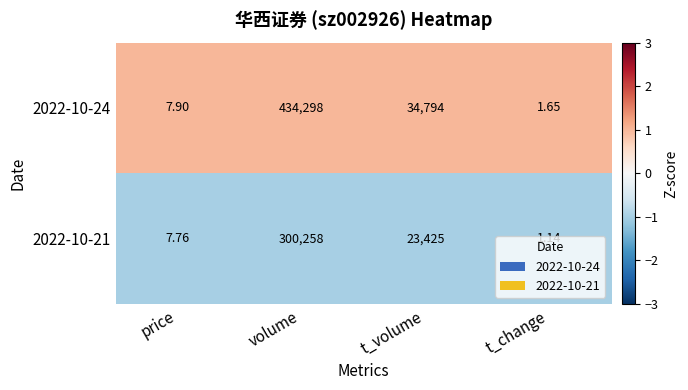

What is the spread (max minus min) of values at t_volume?

11369.0